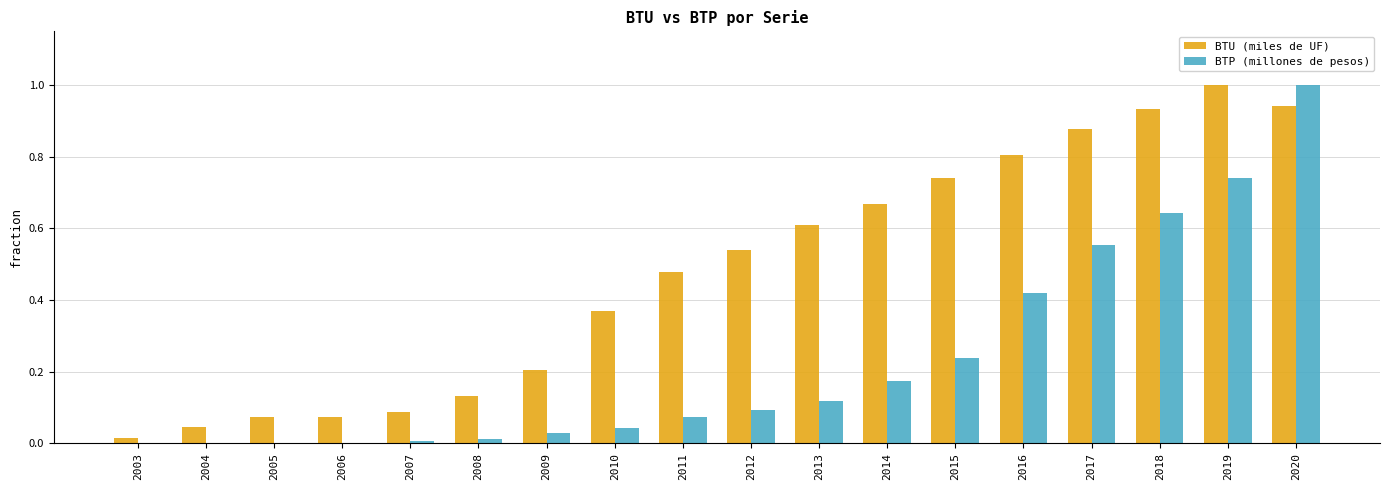

Is the value of BTU (miles de UF) at 2011 greater than the value of BTP (millones de pesos) at 2008?

Yes